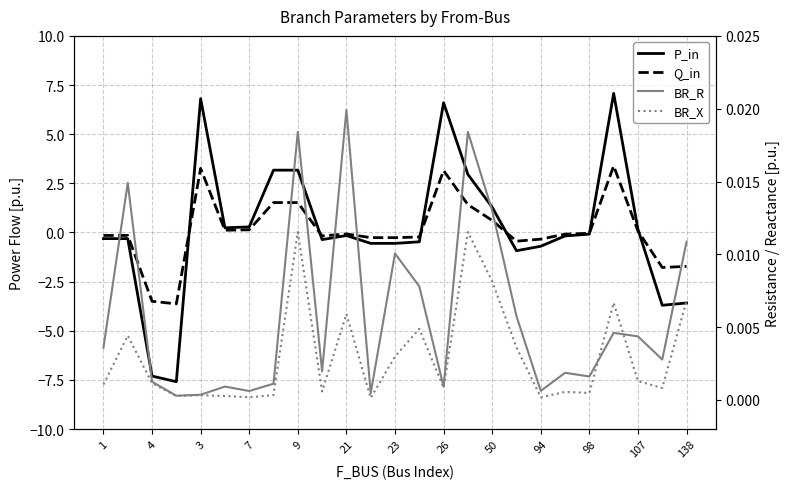

How many lines are shown in the chart?

4